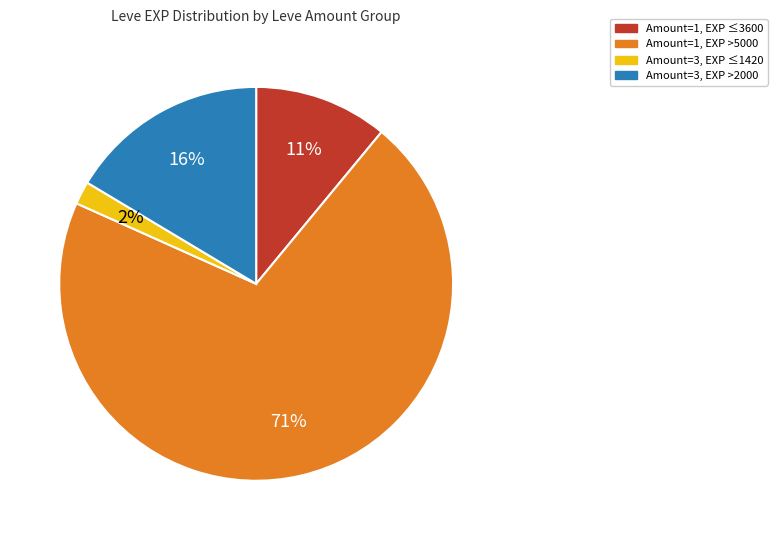

How many segments does this pie chart have?

4